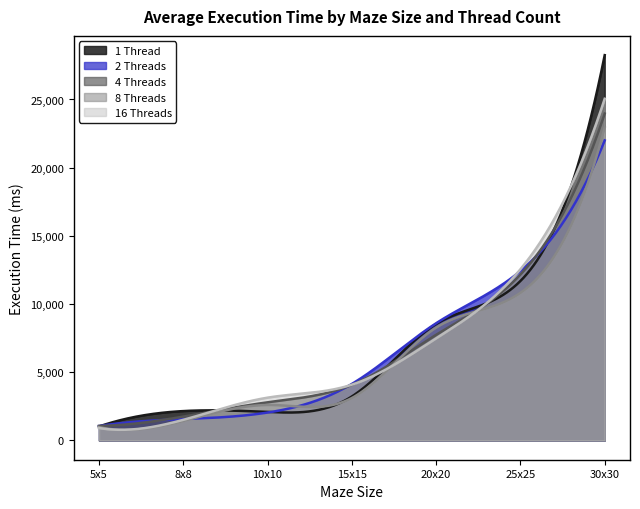

What is the total value across all series at 30x30?

122205.1